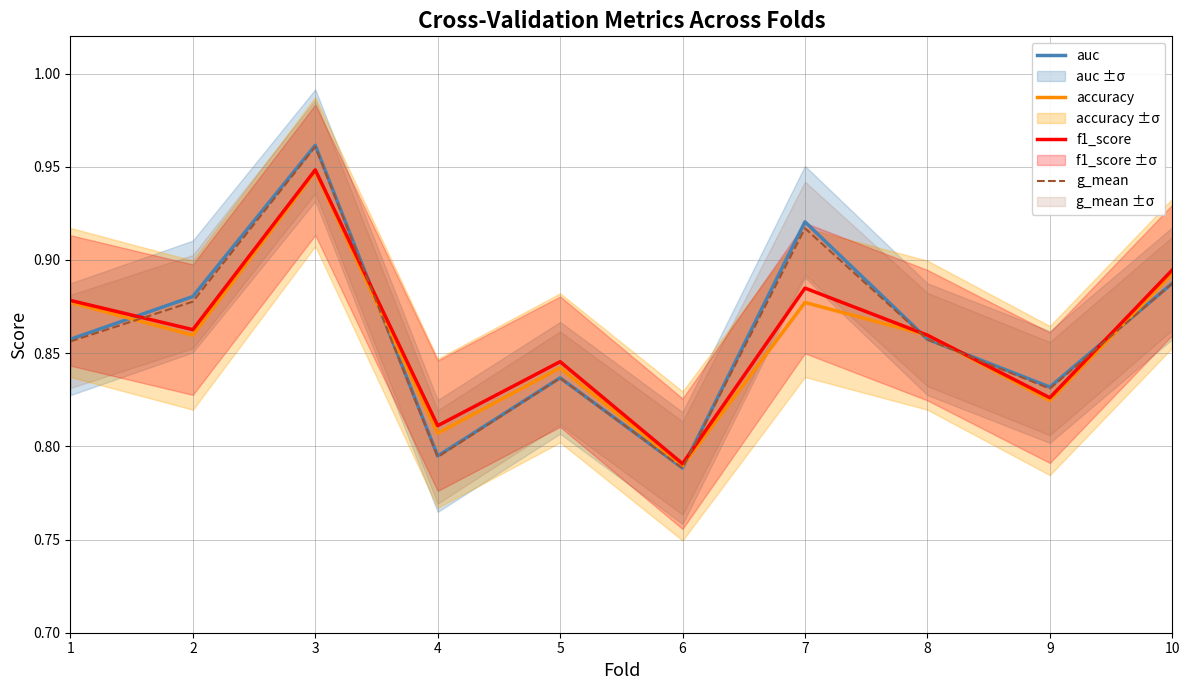

Which series has the largest range (max minus min)?

auc